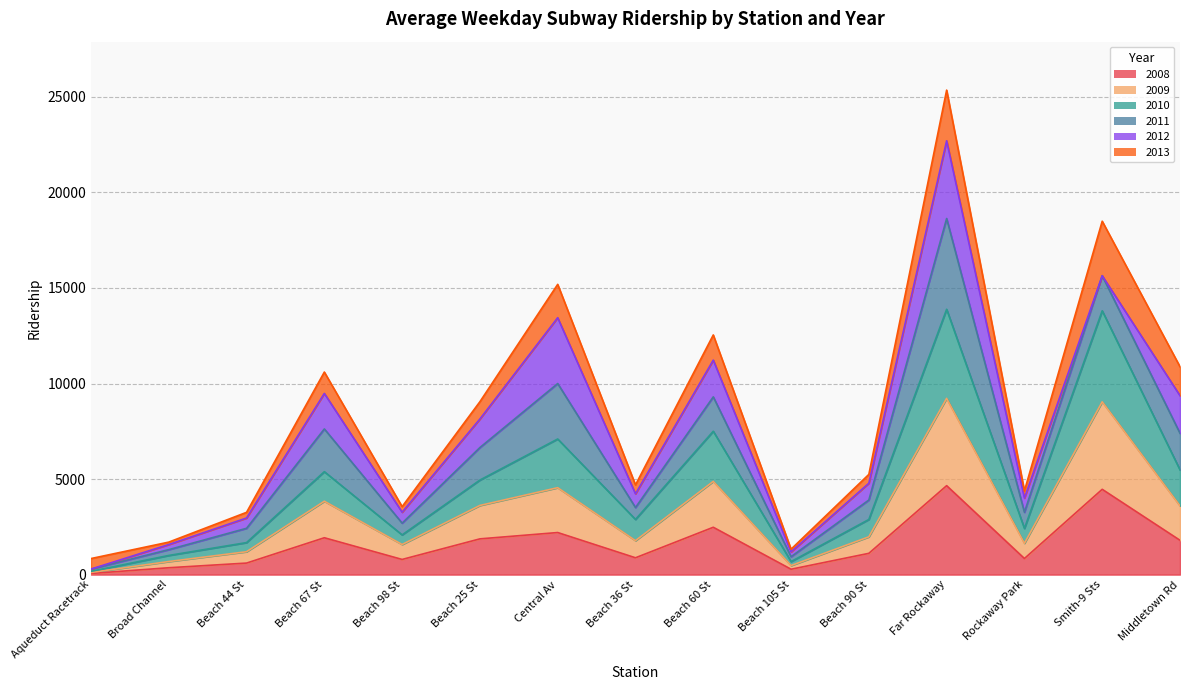

At which category is the sum across all series the highest?

Far Rockaway